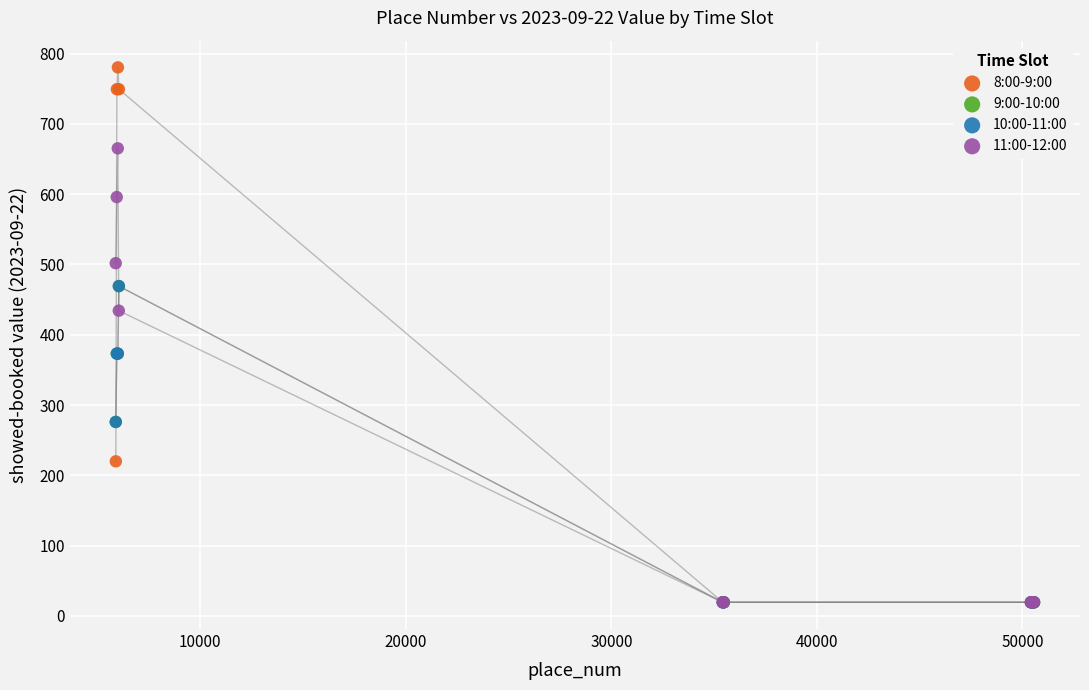

Which series reaches the maximum Y coordinate?

8:00-9:00